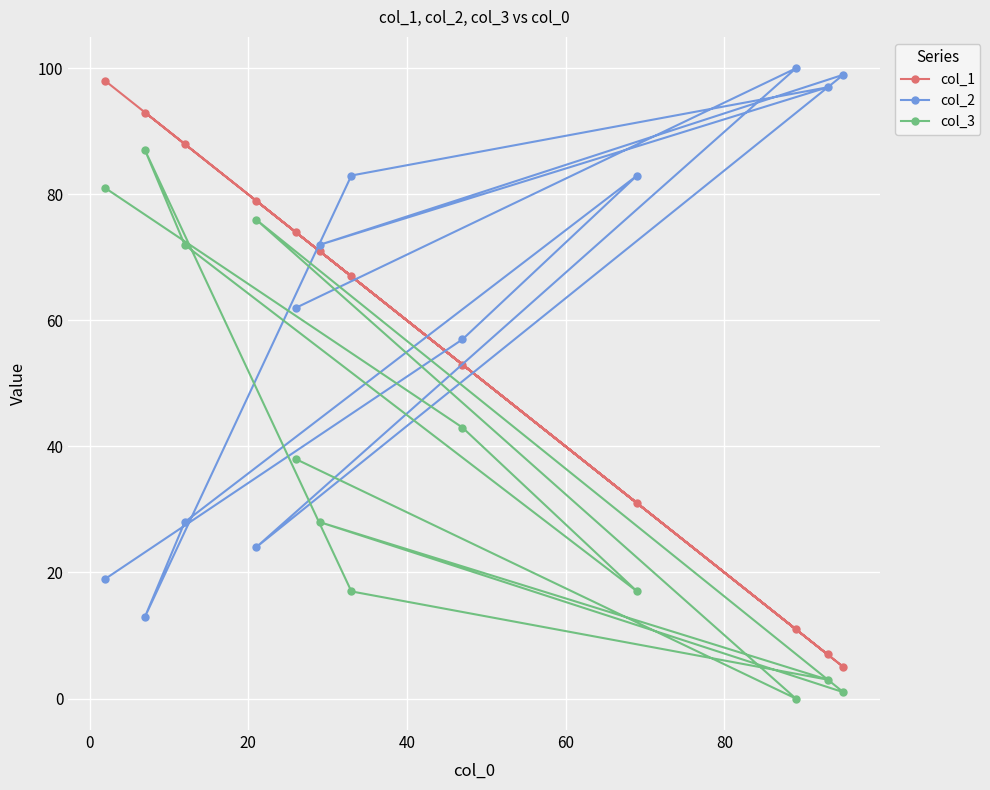

True or false: col_1 and col_3 intersect in this chart.

False